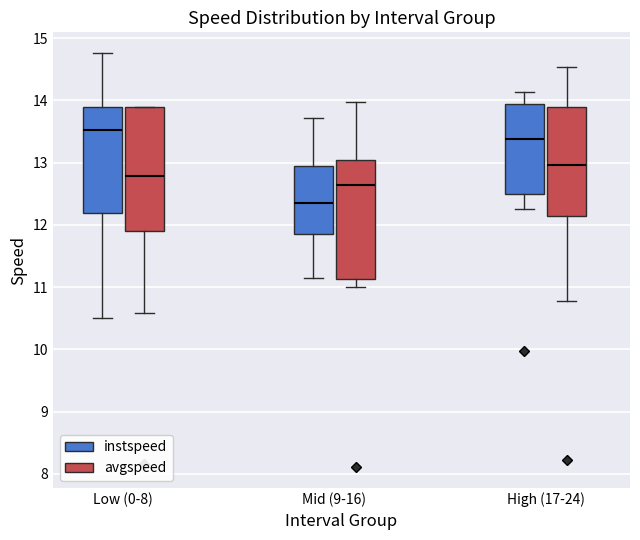

Which box's median line is the lowest?

Mid (9-16) (instspeed)